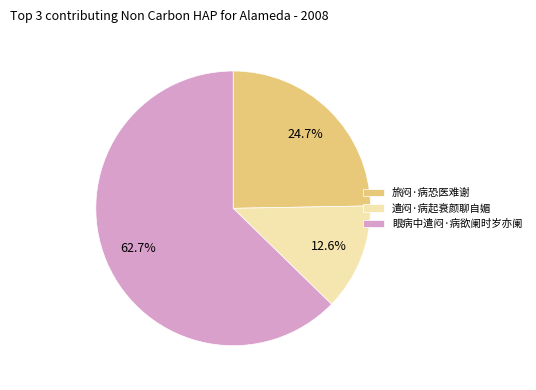

To the nearest percent, what is the combined percentage of 遣闷·病起衰颜聊自媚 and 眼病中遣闷·病欲阑时岁亦阑?

75%